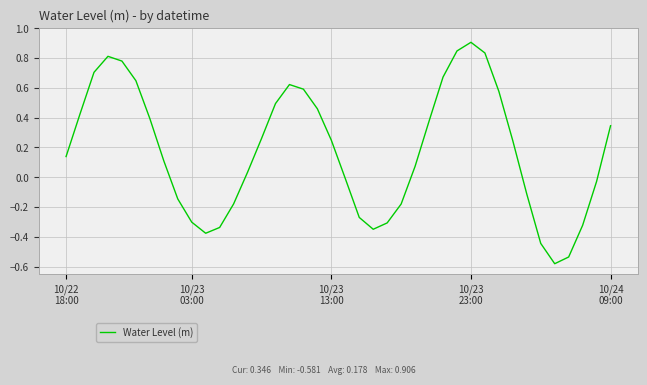

What is the greatest value displayed?

0.9